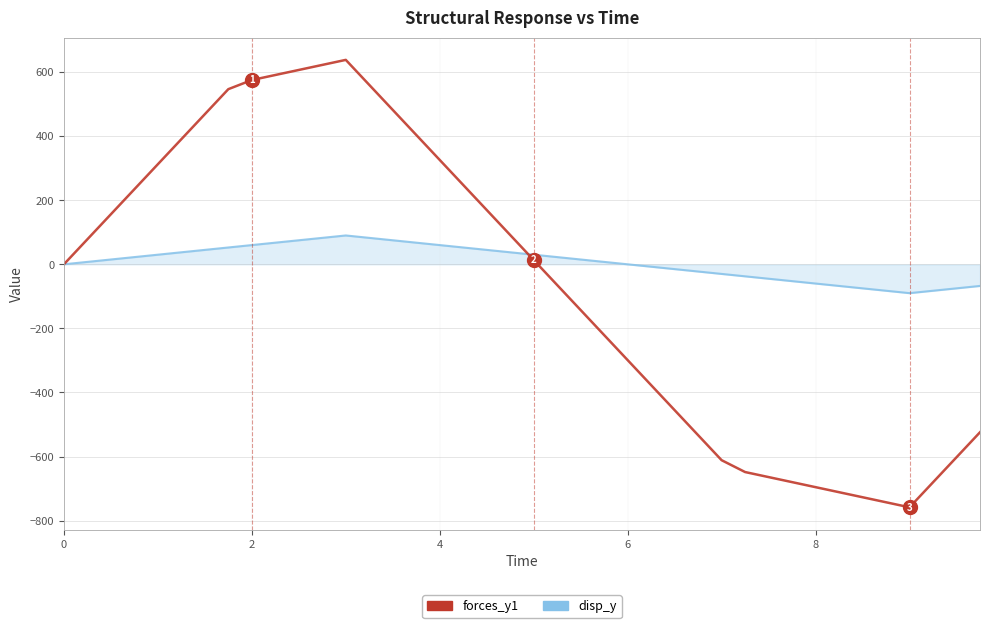

Which series has the largest total across all categories?

disp_y